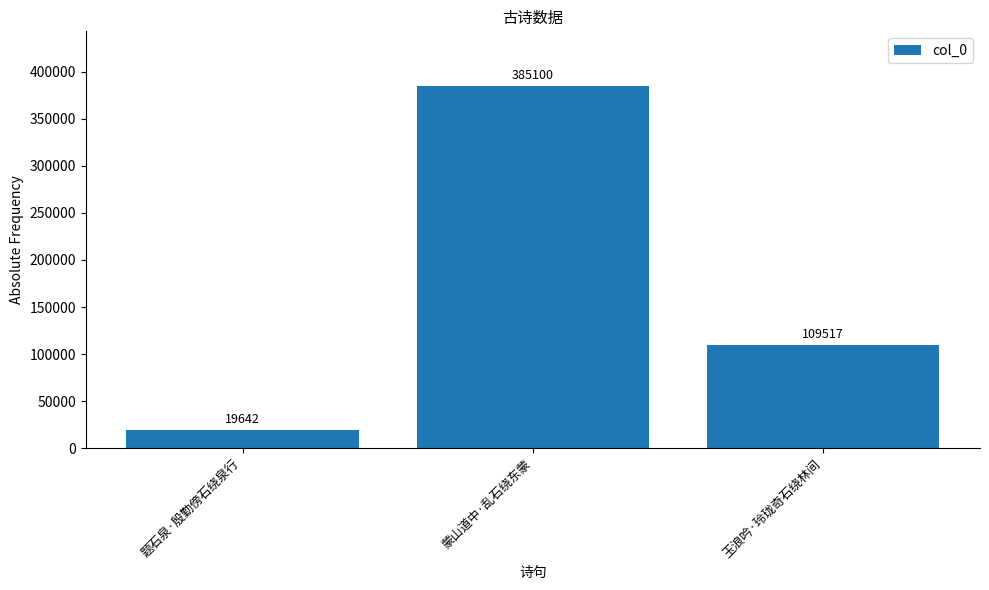

What is the smallest value displayed?

19642